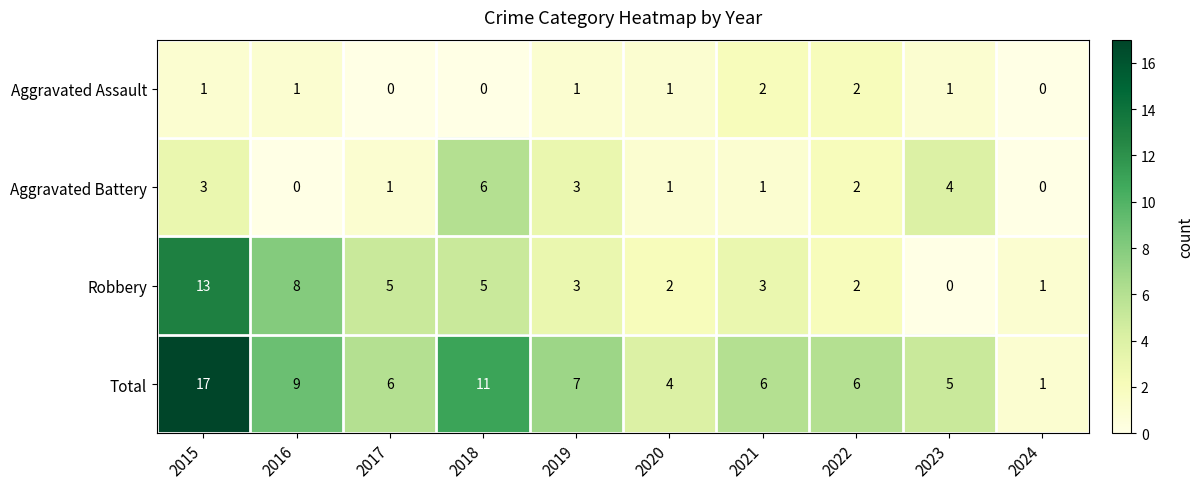

What is the difference between the second highest and second lowest values in the Total series?

7